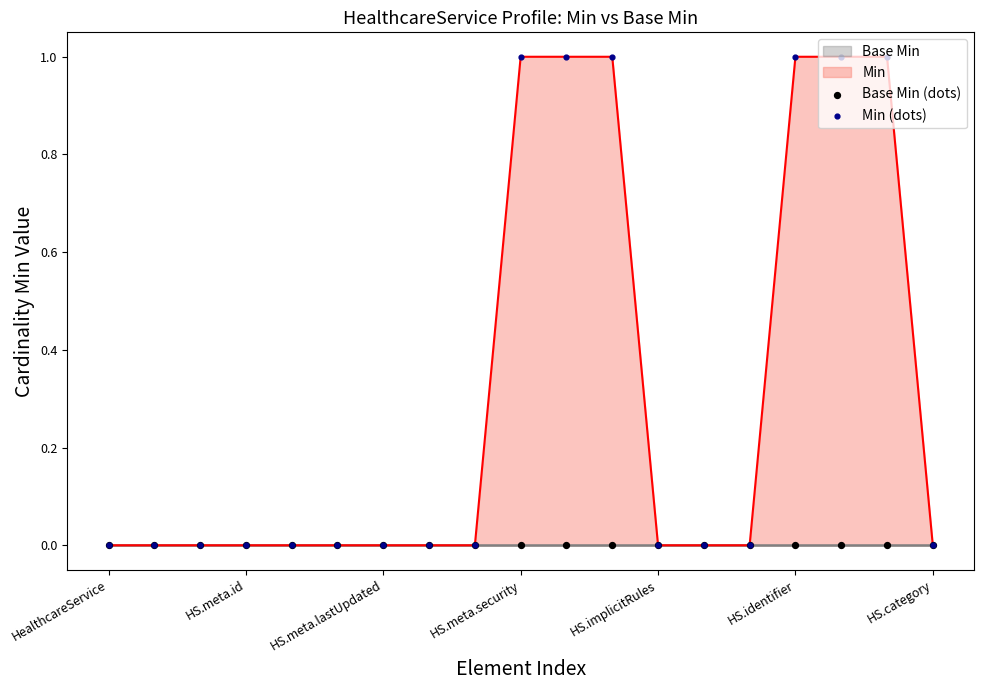

Which series contains the highest Y value?

Min (dots)